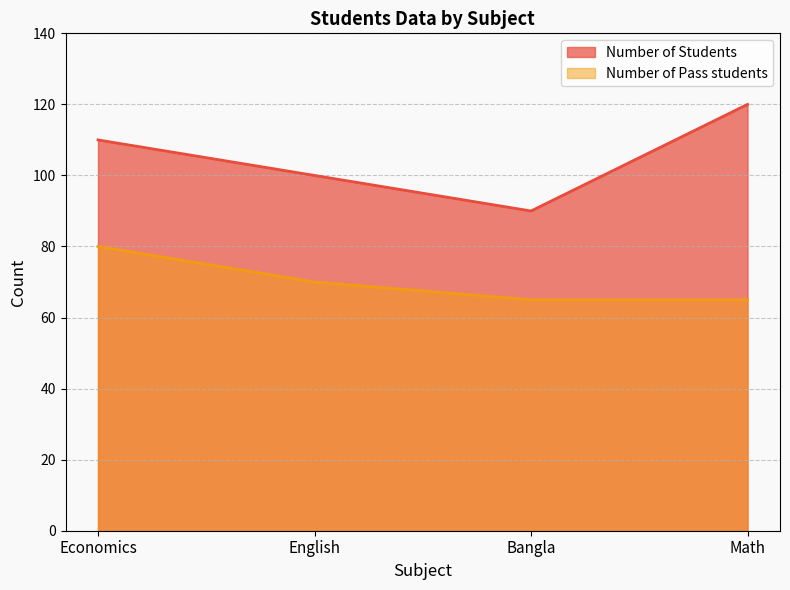

At how many categories does at least one series exceed 85?

4